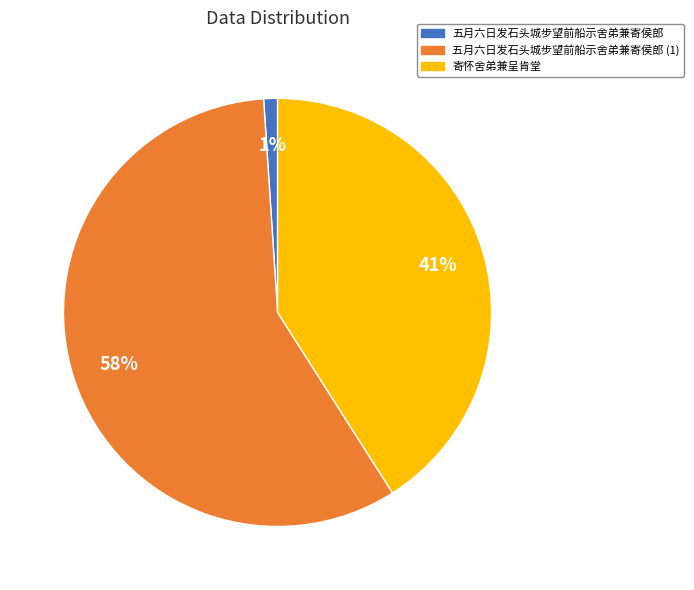

How many segments does this pie chart have?

3